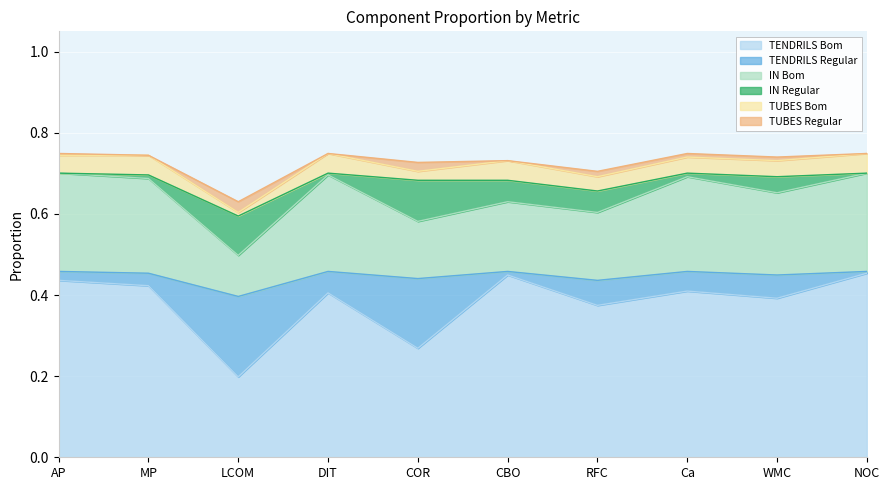

The TENDRILS Bom series shows 0.4 at WMC. True or false?

True